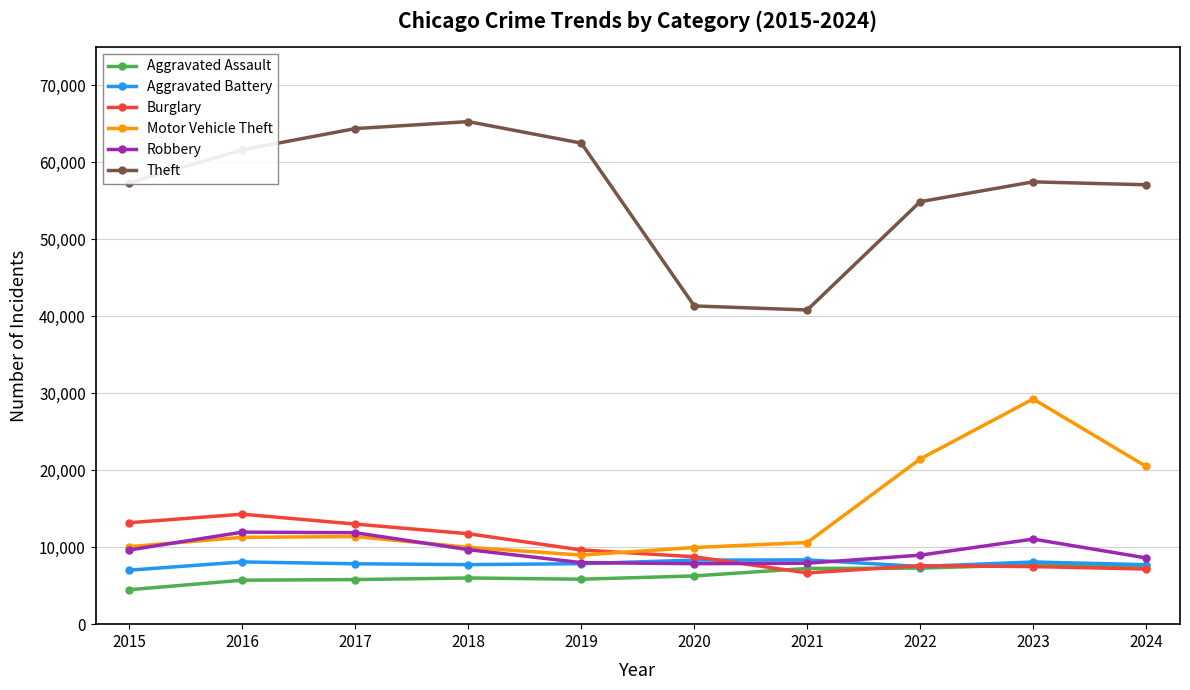

What is the lowest value of the Aggravated Assault series?

4480